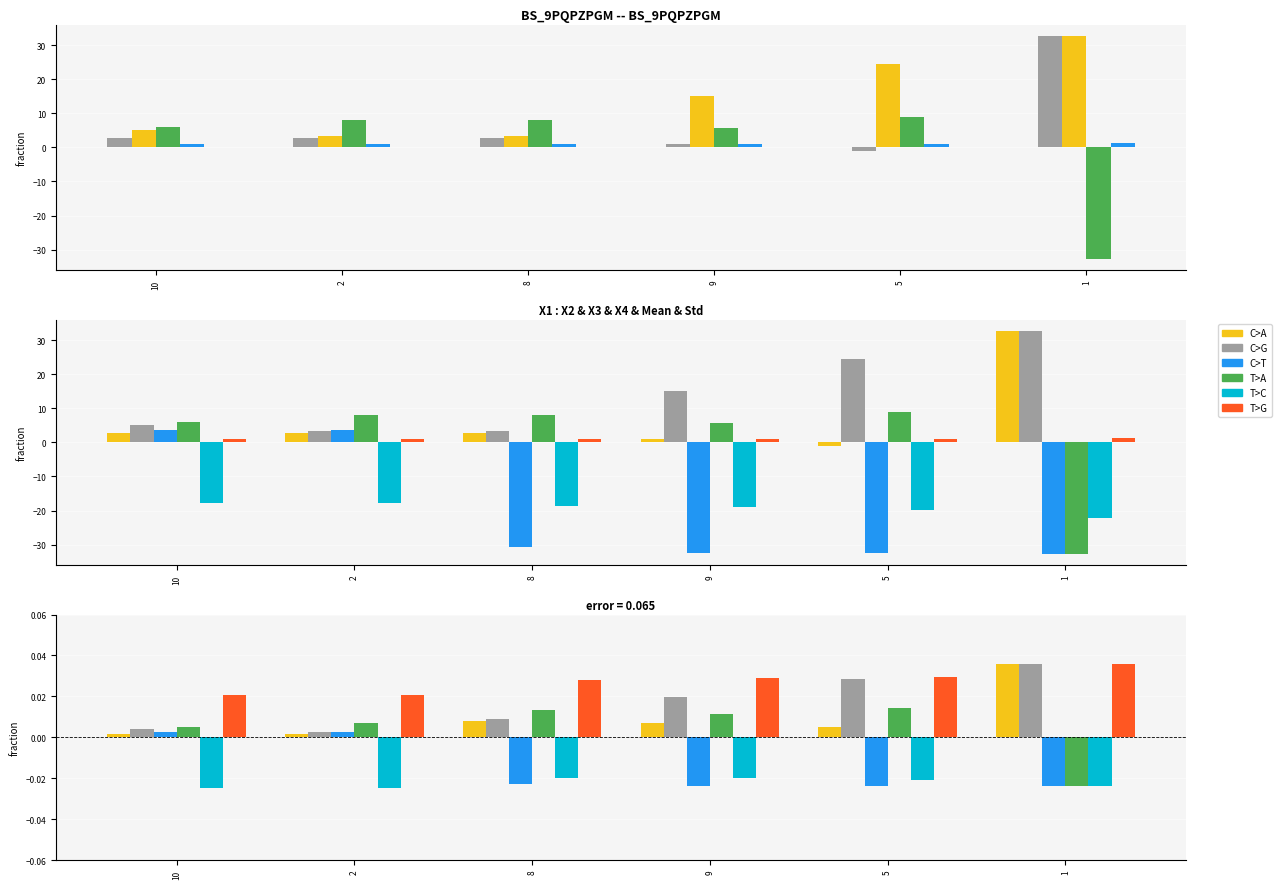

True or false: X3 has a value of -0.0 at 5.

True